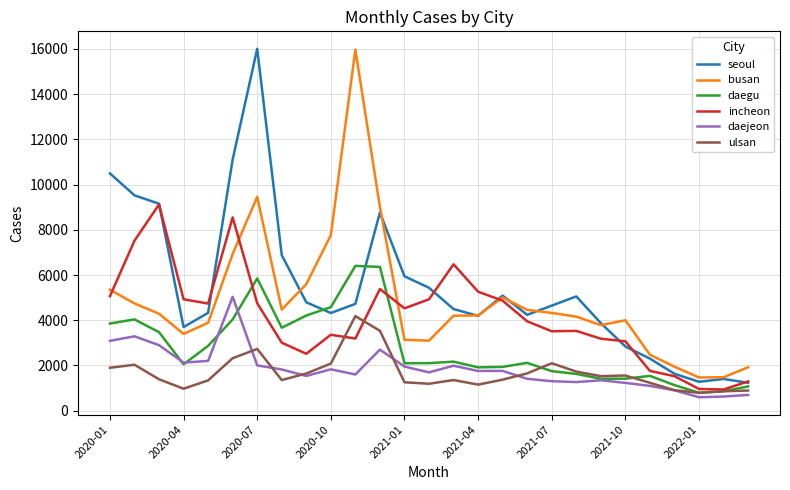

What is the smallest value displayed?

597